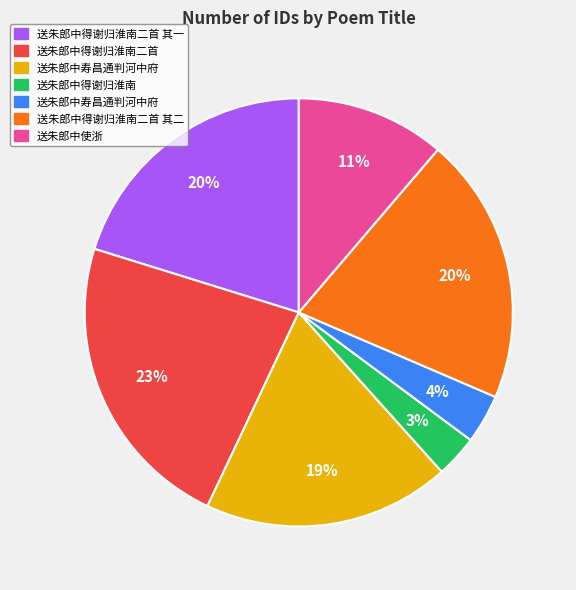

Does any single category account for the majority?

No